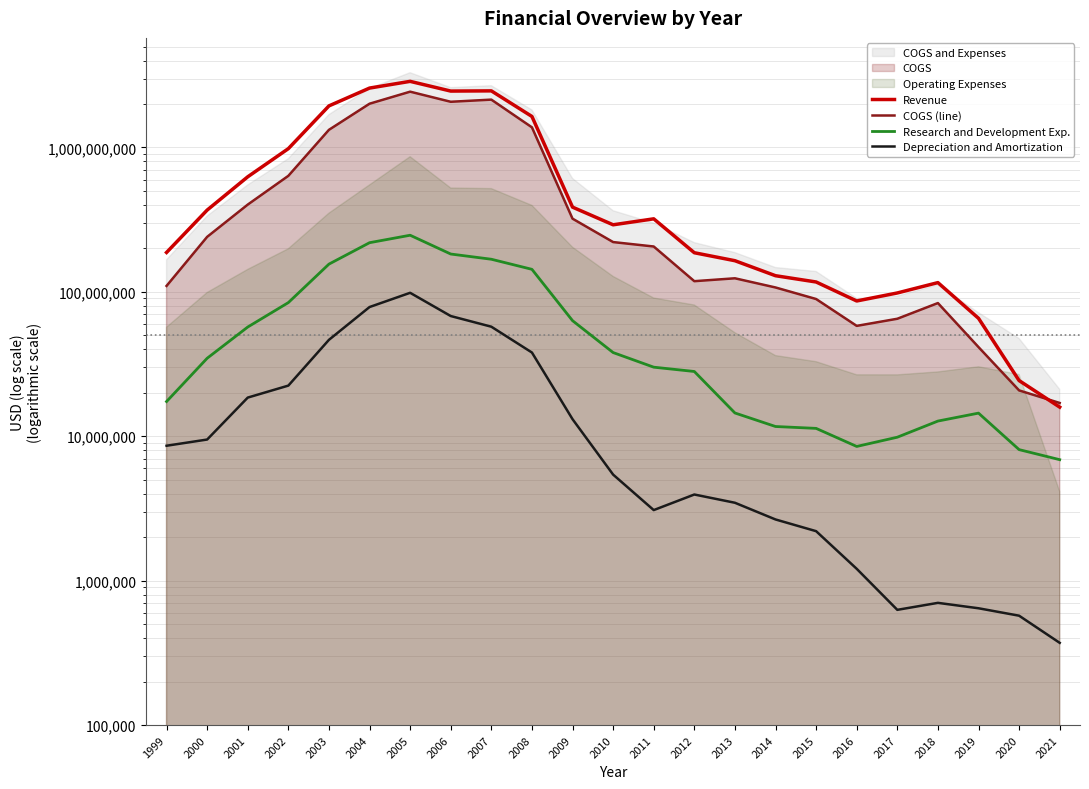

How many values in the Revenue series exceed 291500000?

11